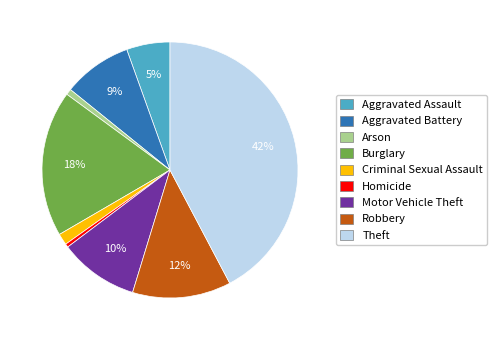

Between Burglary and Robbery, which is larger?

Burglary